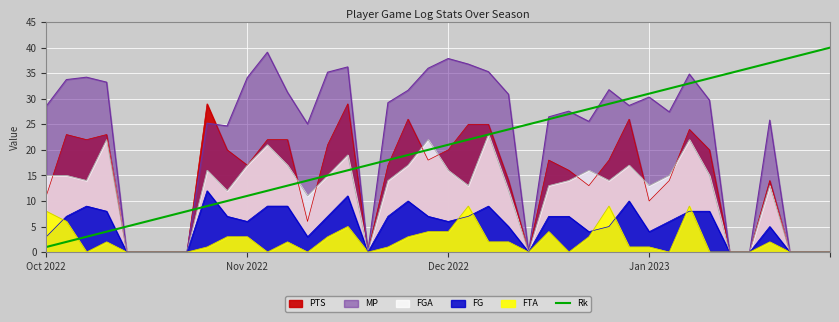

True or false: the data shows 21 at Dec 2022.

True